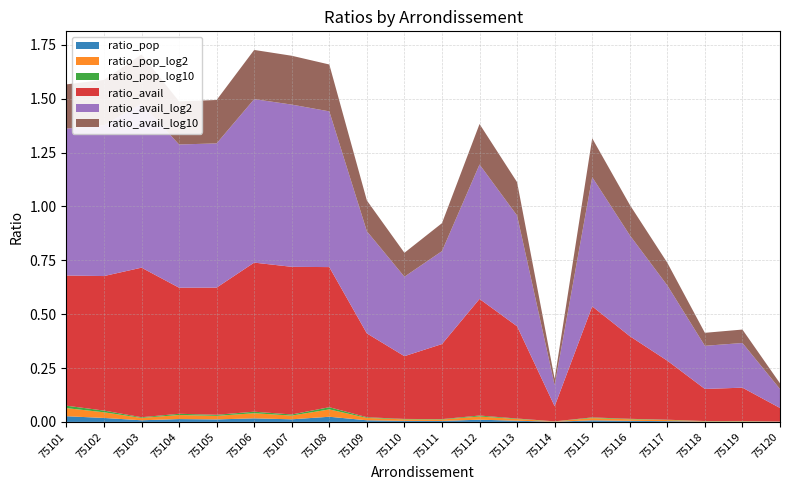

Reading right to left, extract all data points from this chart.

ratio_pop: 75120=0.0	75119=0.0	75118=0.0	75117=0.0	75116=0.0	75115=0.0	75114=0.0	75113=0.0	75112=0.0	75111=0.0	75110=0.0	75109=0.0	75108=0.0	75107=0.0	75106=0.0	75105=0.0	75104=0.0	75103=0.0	75102=0.0	75101=0.0
ratio_pop_log2: 75120=0.0	75119=0.0	75118=0.0	75117=0.0	75116=0.0	75115=0.0	75114=0.0	75113=0.0	75112=0.0	75111=0.0	75110=0.0	75109=0.0	75108=0.0	75107=0.0	75106=0.0	75105=0.0	75104=0.0	75103=0.0	75102=0.0	75101=0.0
ratio_pop_log10: 75120=0.0	75119=0.0	75118=0.0	75117=0.0	75116=0.0	75115=0.0	75114=0.0	75113=0.0	75112=0.0	75111=0.0	75110=0.0	75109=0.0	75108=0.0	75107=0.0	75106=0.0	75105=0.0	75104=0.0	75103=0.0	75102=0.0	75101=0.0
ratio_avail: 75120=0.1	75119=0.2	75118=0.1	75117=0.3	75116=0.4	75115=0.5	75114=0.1	75113=0.4	75112=0.5	75111=0.3	75110=0.3	75109=0.4	75108=0.7	75107=0.7	75106=0.7	75105=0.6	75104=0.6	75103=0.7	75102=0.6	75101=0.6
ratio_avail_log2: 75120=0.1	75119=0.2	75118=0.2	75117=0.3	75116=0.5	75115=0.6	75114=0.1	75113=0.5	75112=0.6	75111=0.4	75110=0.4	75109=0.5	75108=0.7	75107=0.8	75106=0.8	75105=0.7	75104=0.7	75103=0.8	75102=0.7	75101=0.7
ratio_avail_log10: 75120=0.0	75119=0.1	75118=0.1	75117=0.1	75116=0.1	75115=0.2	75114=0.0	75113=0.2	75112=0.2	75111=0.1	75110=0.1	75109=0.1	75108=0.2	75107=0.2	75106=0.2	75105=0.2	75104=0.2	75103=0.2	75102=0.2	75101=0.2